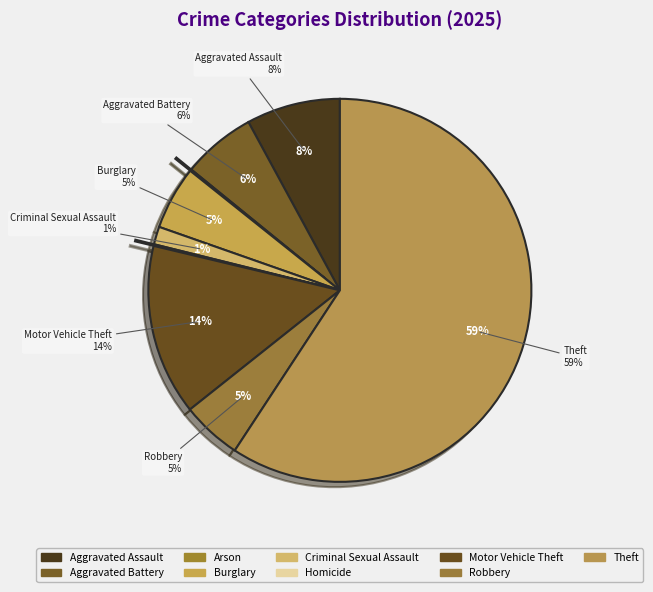

Which category accounts for the majority?

Theft